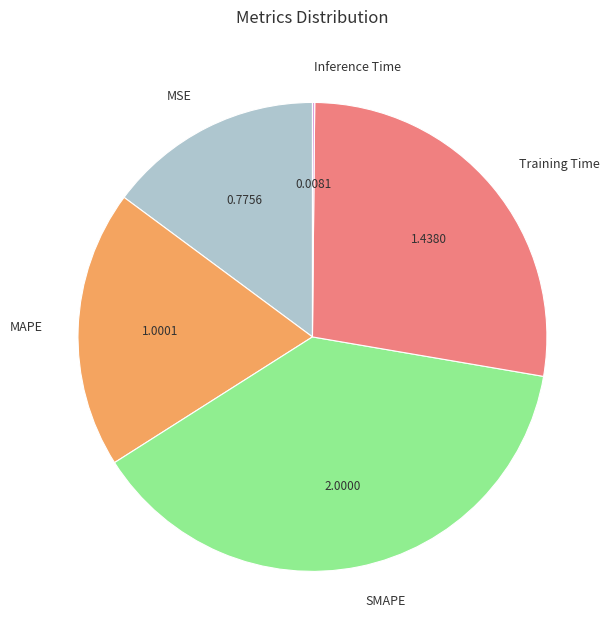

Is there a majority slice in this chart?

No